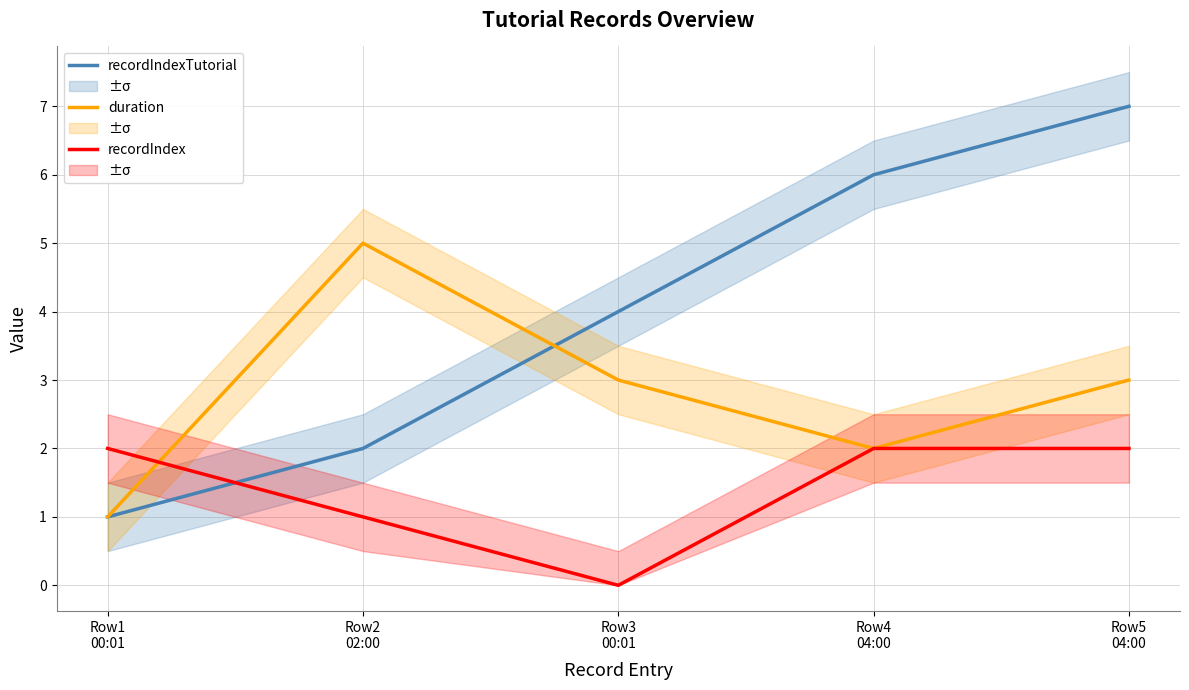

How many intersections are there between recordIndexTutorial and duration?

1